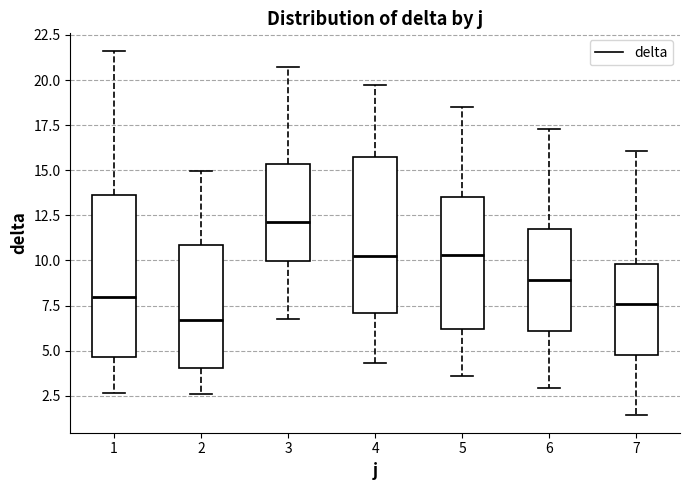

Where does the lower whisker of the box at x = 2 end on the y-axis? The values are not printed on the chart, so give them approximately, as read against the axis.

2.5